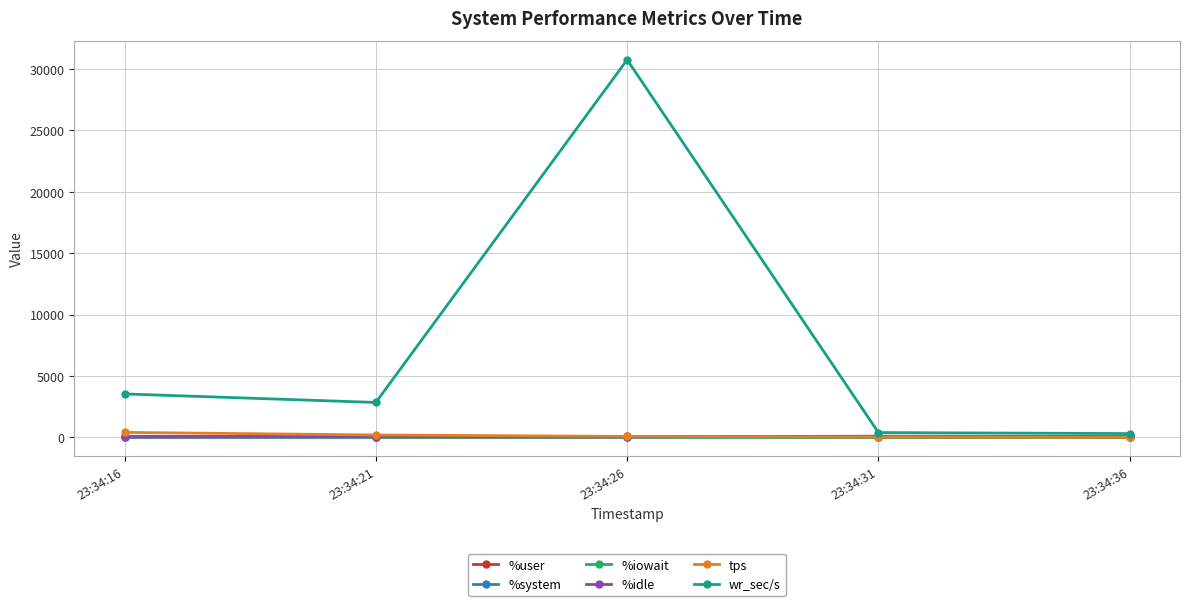

Count the number of data series in this chart.

6